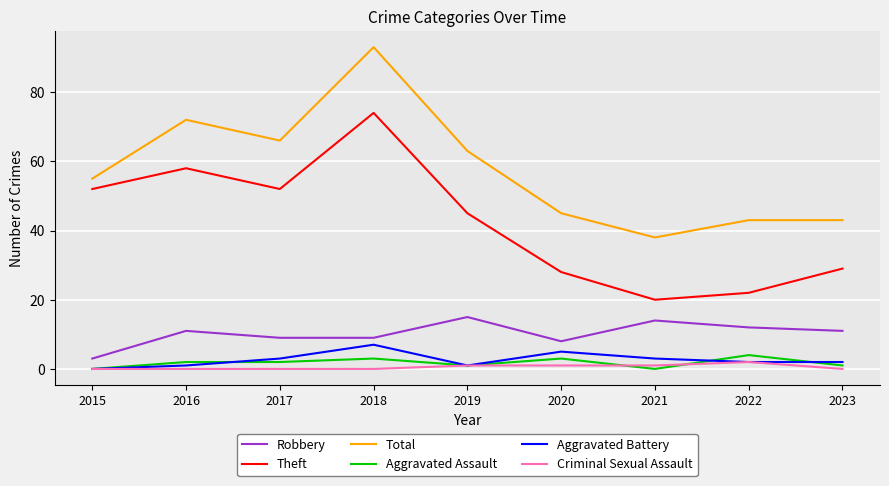

What is the difference between the highest and lowest values at 2019?

62